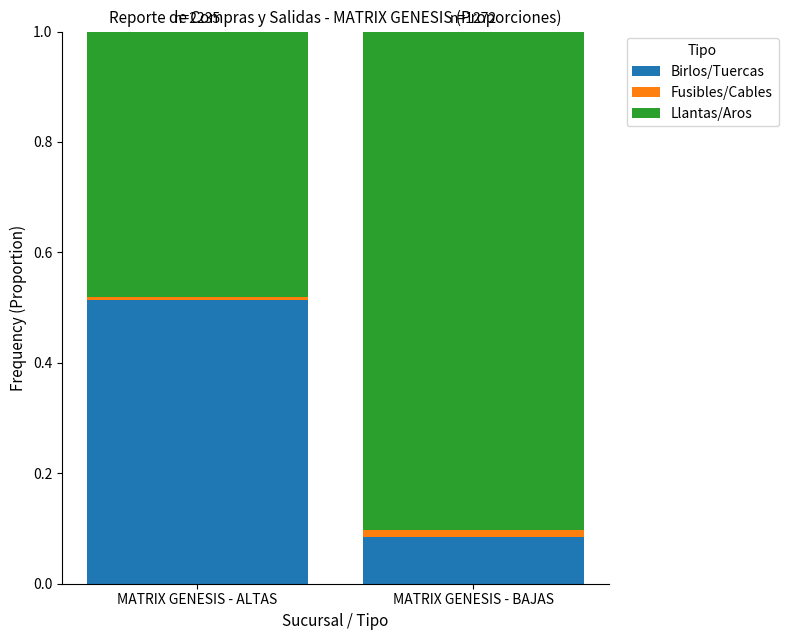

The value of Birlos/Tuercas at MATRIX GENESIS - ALTAS is 0.3. True or false?

False